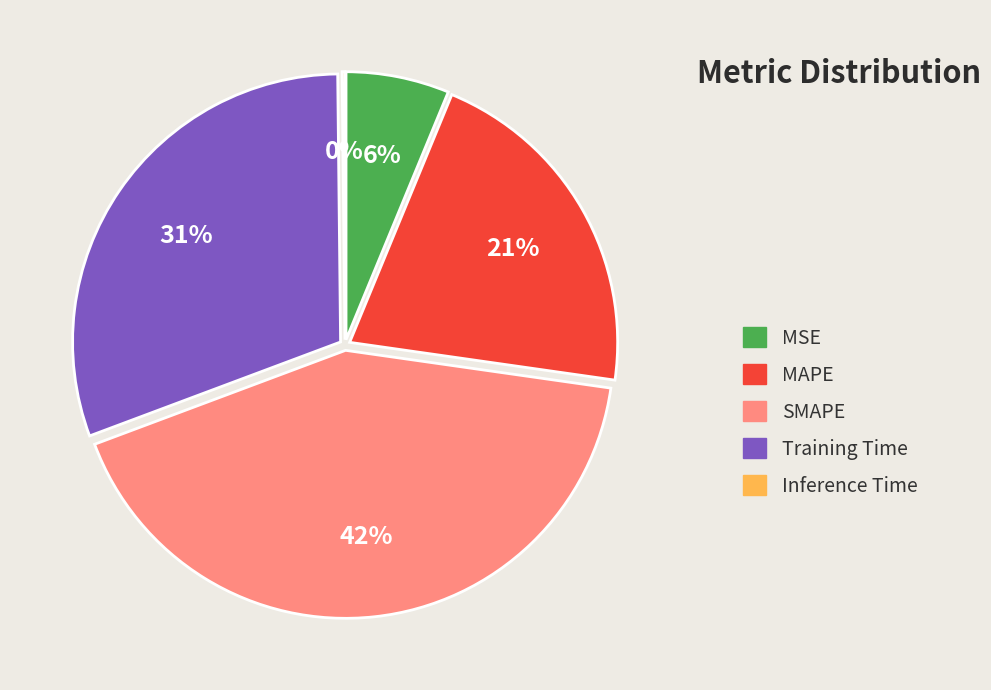

What portion of the pie excludes Training Time?

69.5%